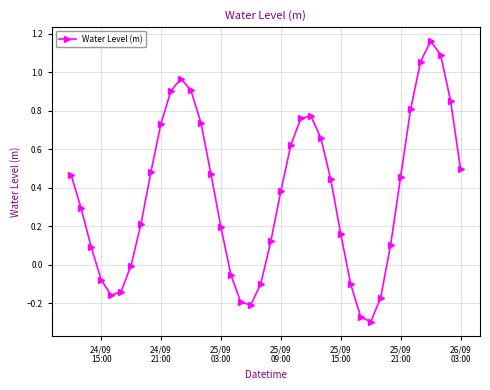

How many interior local valleys (lower than both neighbors) does the data have?

3